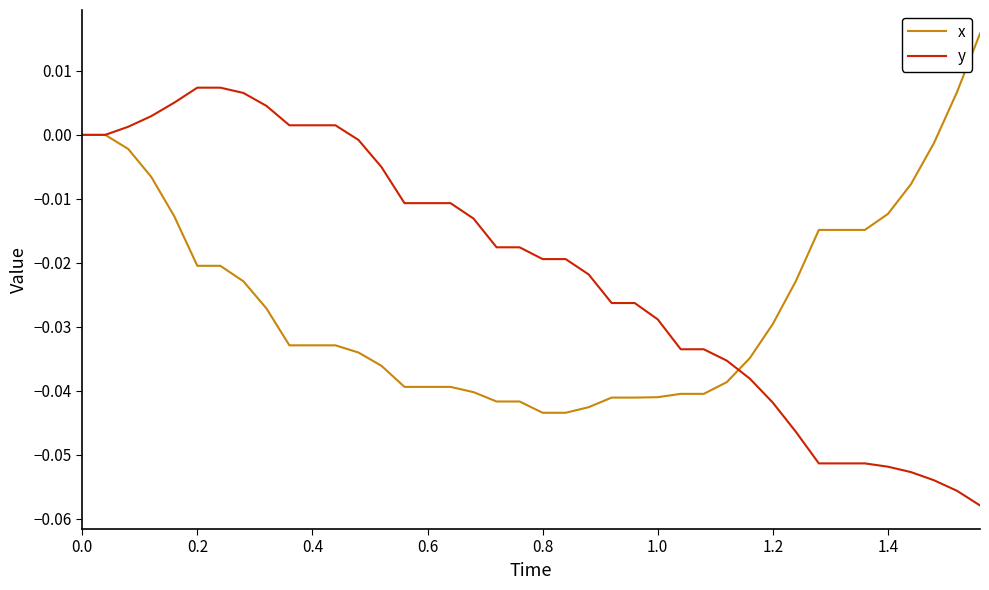

Which series has the largest total across all categories?

y